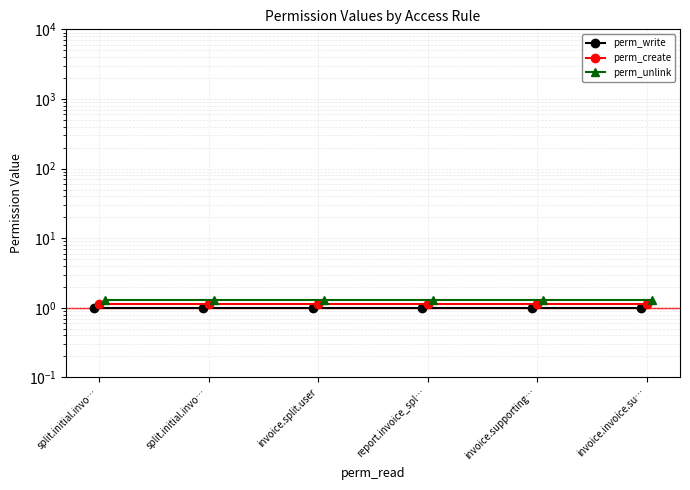

Reading left to right, extract all data points from this chart.

perm_write: 1.0	1.0	1.0	1.0	1.0	1.0
perm_create: 1.1	1.1	1.1	1.1	1.1	1.1
perm_unlink: 1.3	1.3	1.3	1.3	1.3	1.3